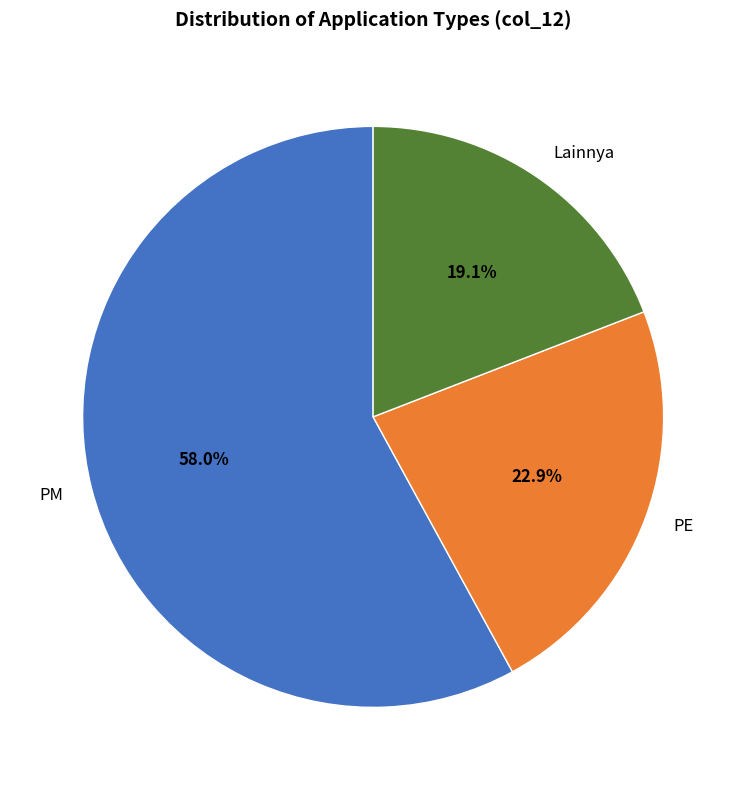

What is the largest slice in the pie chart?

PM